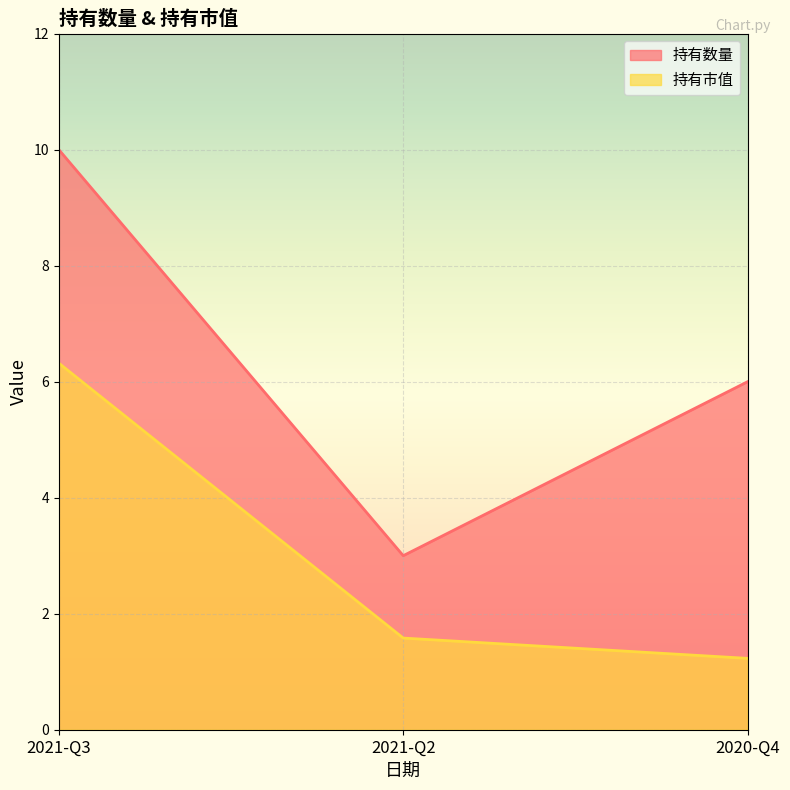

What is the difference between the maximum and minimum values in the 持有数量 series?

7.0